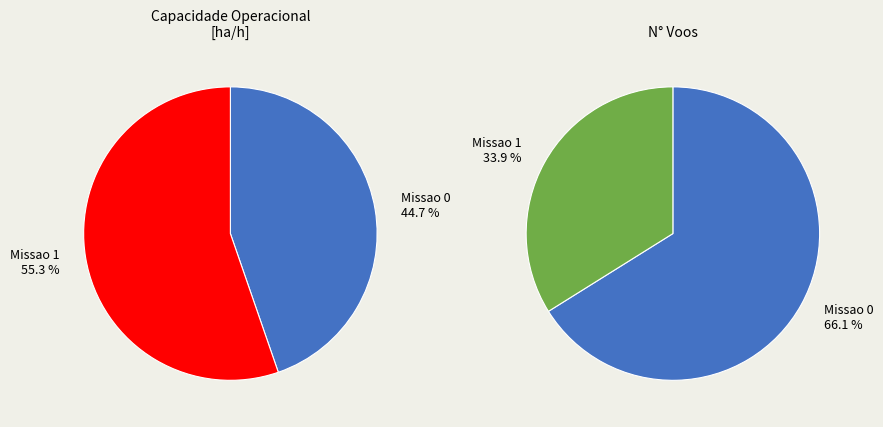

To the nearest percent, what percentage of the pie is Missao 0 (60 L, 119 voos)?

45%